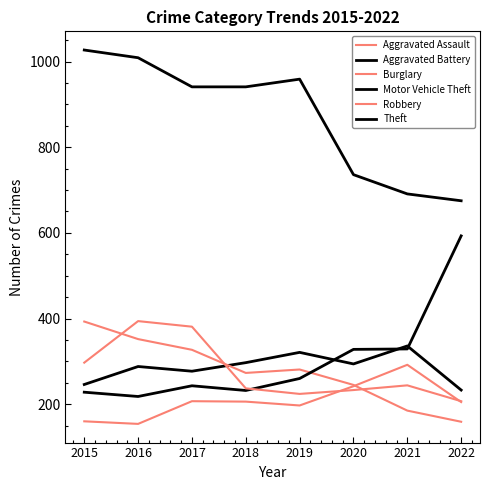

How many interior local valleys does the Burglary series have?

1